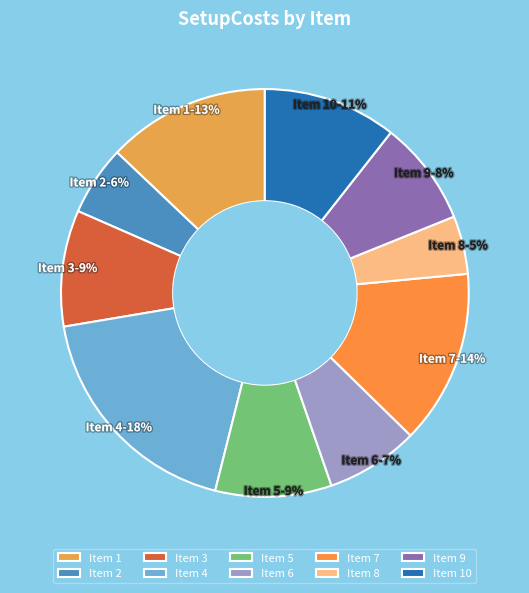

To the nearest percent, what is the average slice percentage?

10%